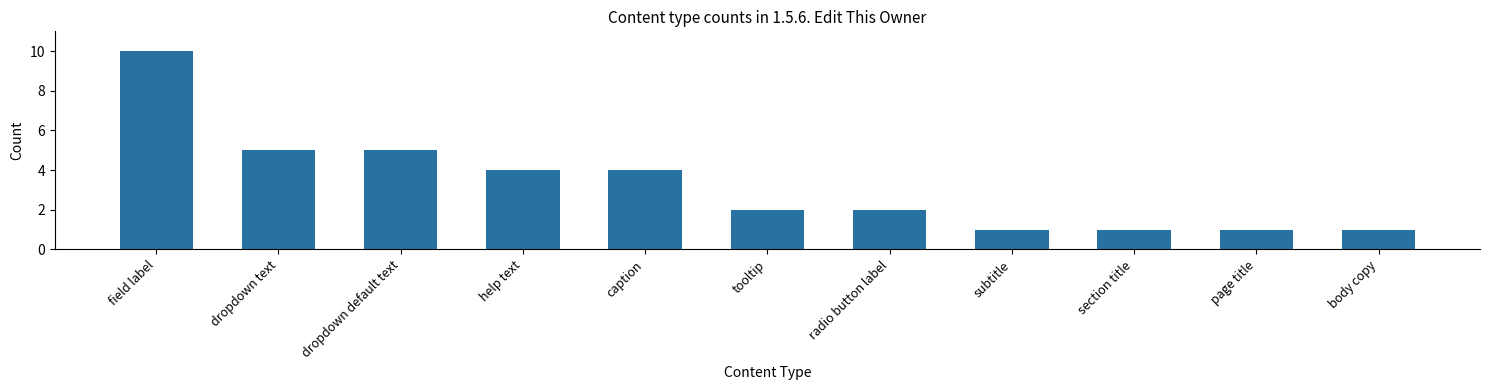

Reading left to right, transcribe all the data shown in this chart.

10	5	5	4	4	2	2	1	1	1	1